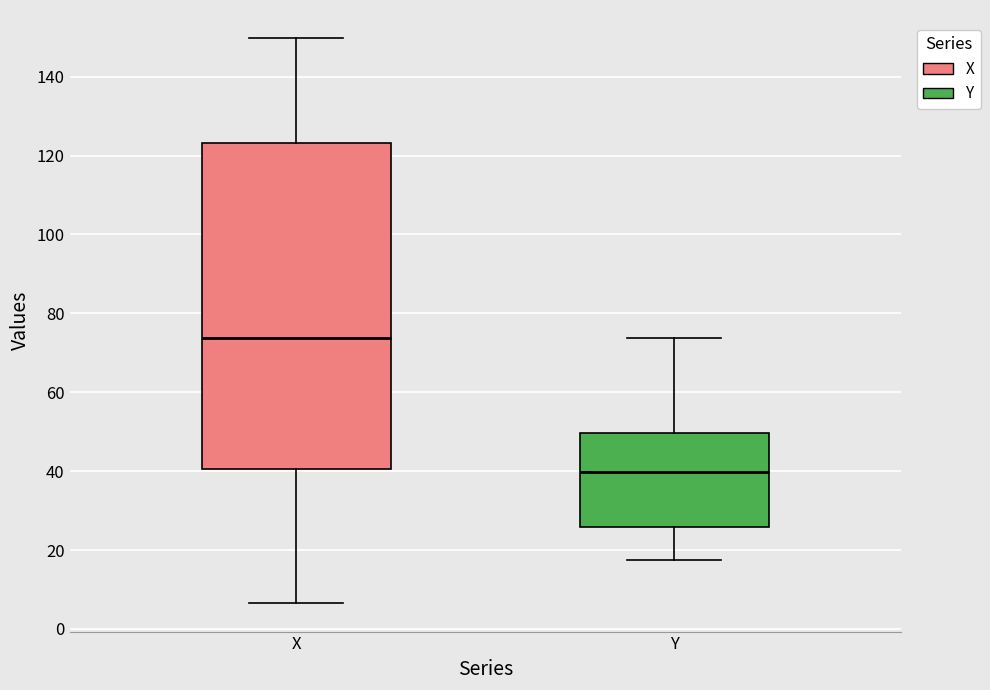

Reading left to right, read every box against the y-axis: the position of its median line, the range the box covers, and the ends of its whiskers. The values are not printed on the chart, so give them approximately, as read against the axis.

X: median 74, box 40 to 124, whiskers 6 to 150
Y: median 40, box 26 to 50, whiskers 18 to 74